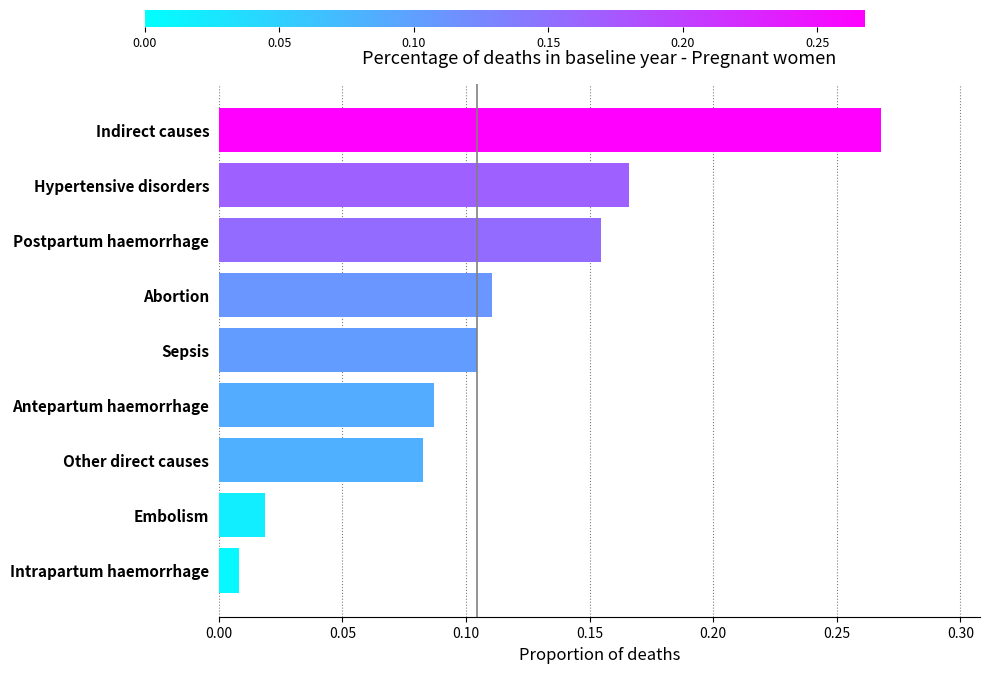

What is the change in value from Intrapartum haemorrhage to Indirect causes?

+0.3